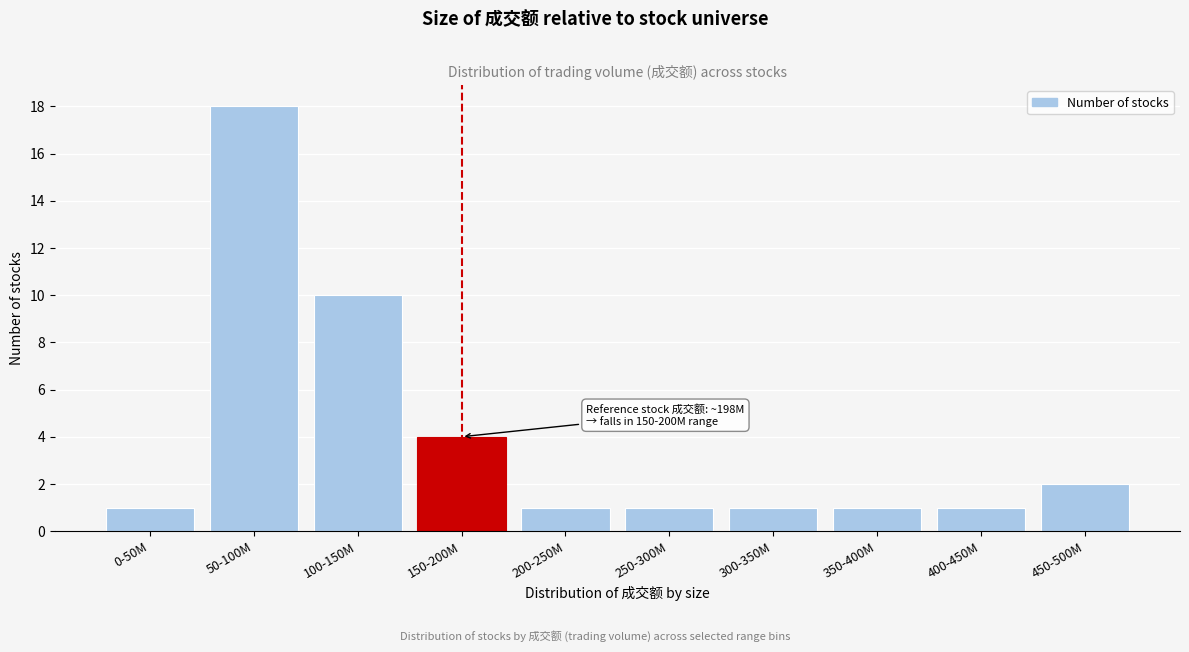

Reading left to right, transcribe all the data shown in this chart.

0-50M=1	50-100M=18	100-150M=10	150-200M=4	200-250M=1	250-300M=1	300-350M=1	350-400M=1	400-450M=1	450-500M=2